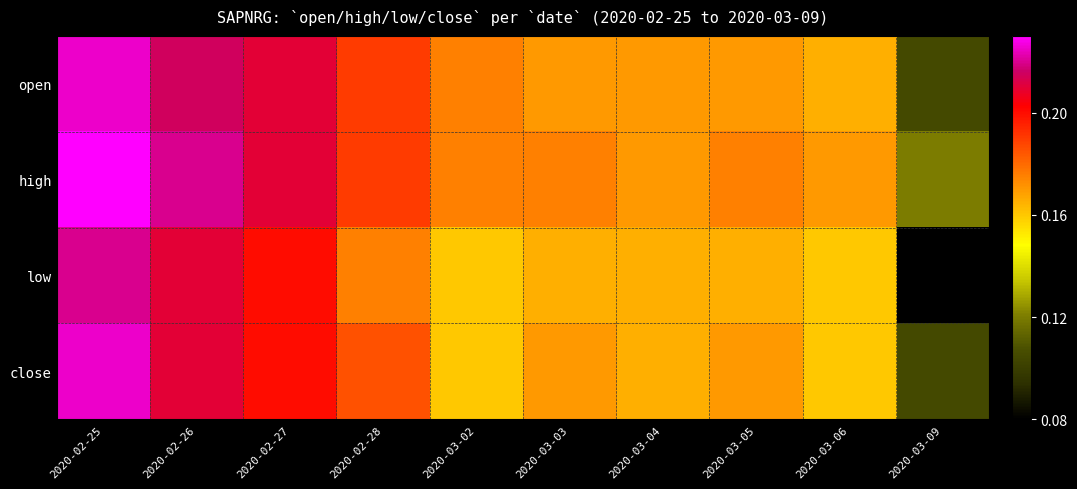

At which category is the sum across all series the highest?

2020-02-25